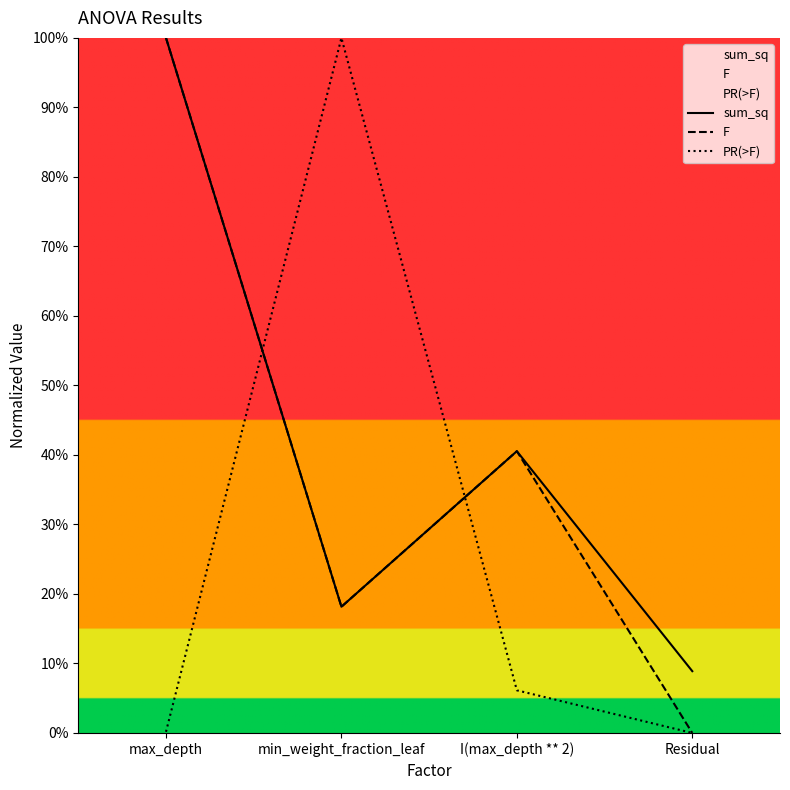

Reading left to right, what are all the values shown in this chart?

sum_sq: max_depth=1.0	min_weight_fraction_leaf=0.2	I(max_depth ** 2)=0.4	Residual=0.1
F: max_depth=1.0	min_weight_fraction_leaf=0.2	I(max_depth ** 2)=0.4	Residual=0.0
PR(>F): max_depth=0.0	min_weight_fraction_leaf=1.0	I(max_depth ** 2)=0.1	Residual=0.0